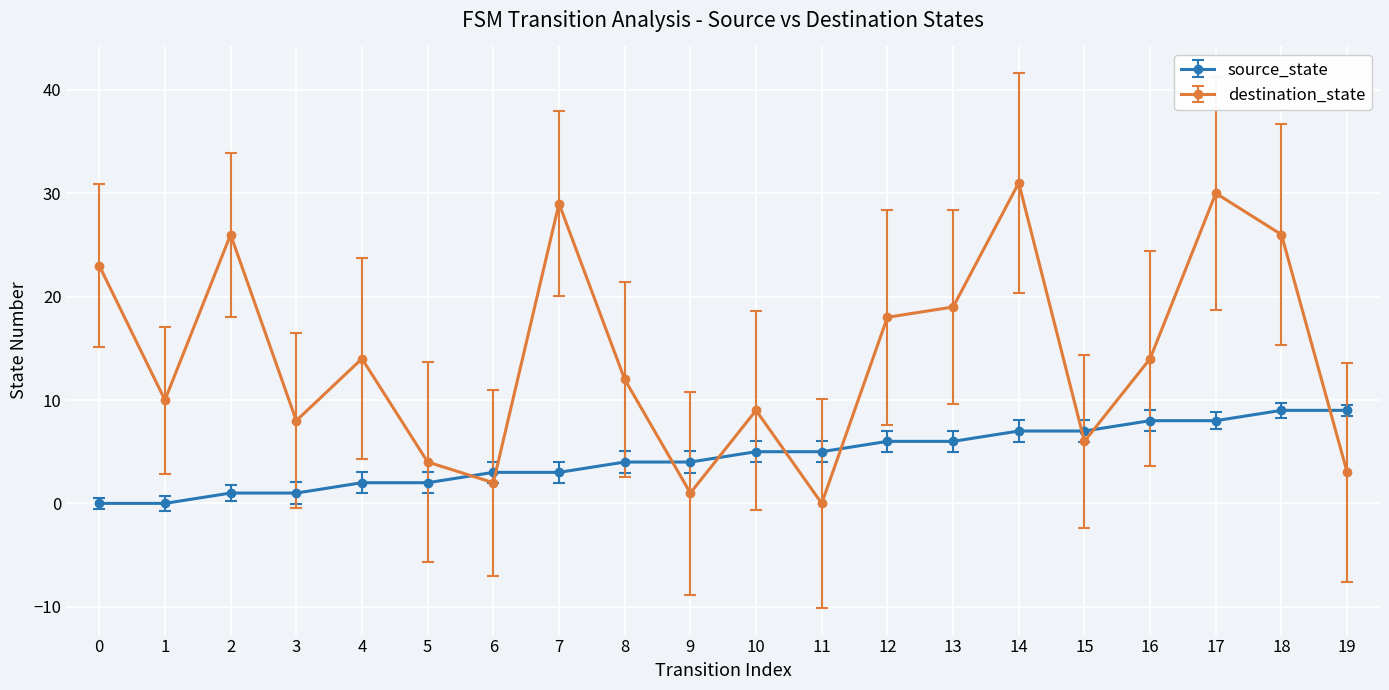

Which series has the largest range (max minus min)?

destination_state